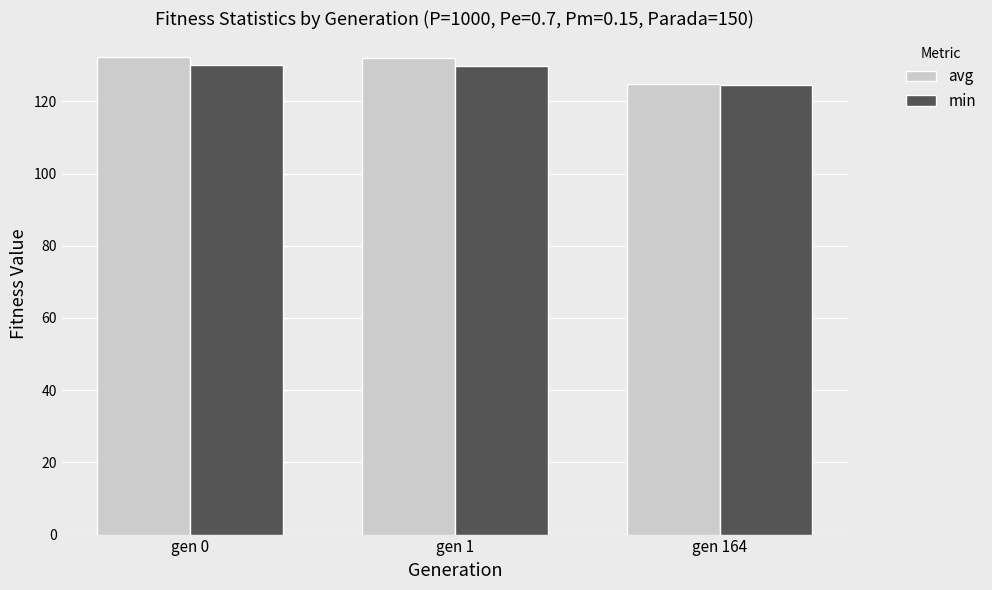

At gen 0, list the series in order from smallest to largest.

min, avg